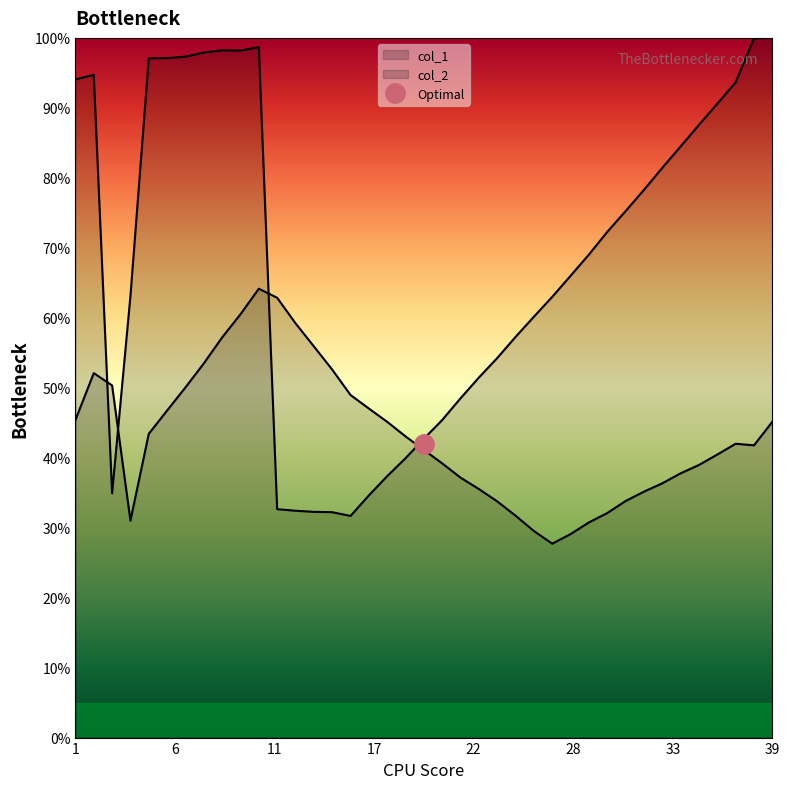

At which category is the sum across all series the highest?

11